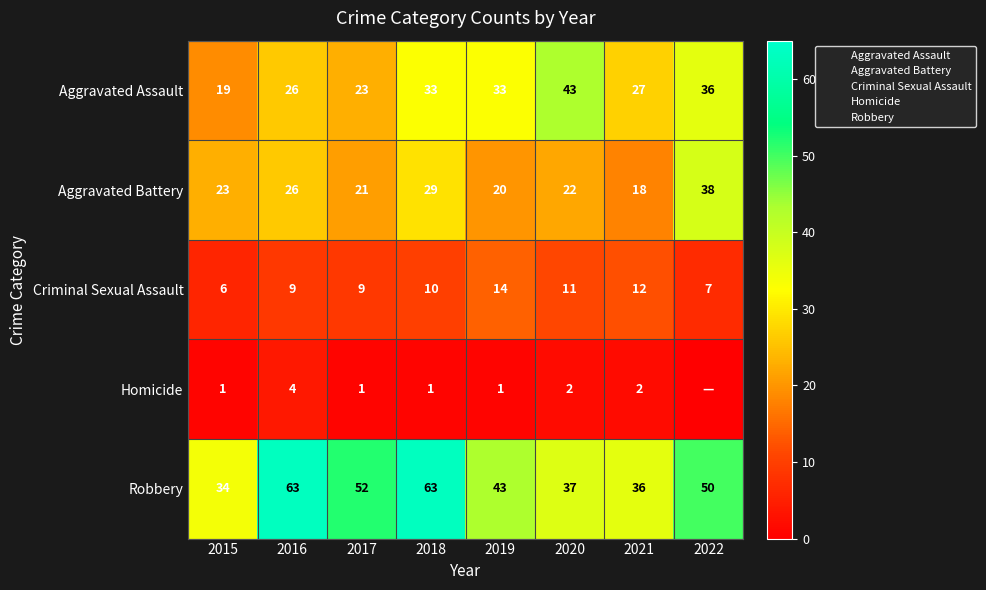

What is the total value across all series at 2016?

128